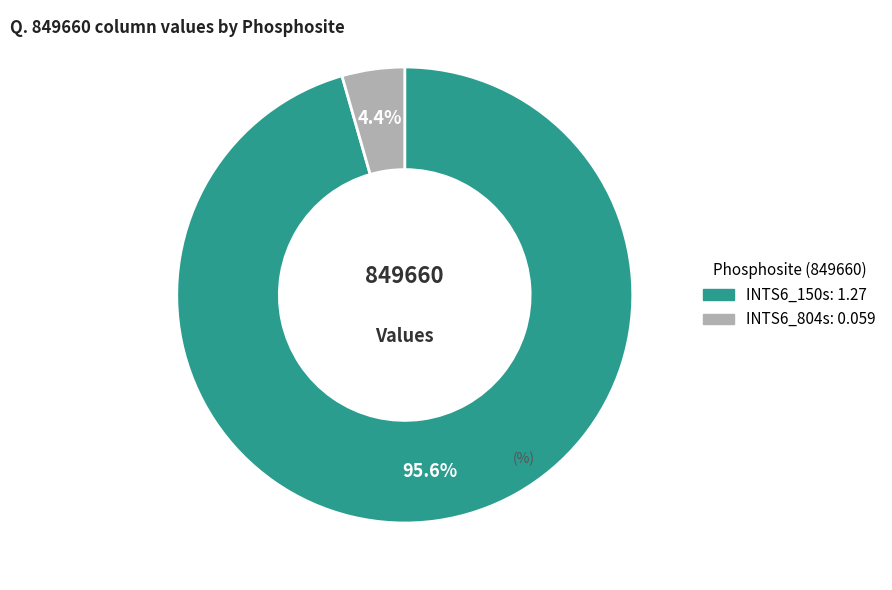

Count the number of slices in the pie.

2